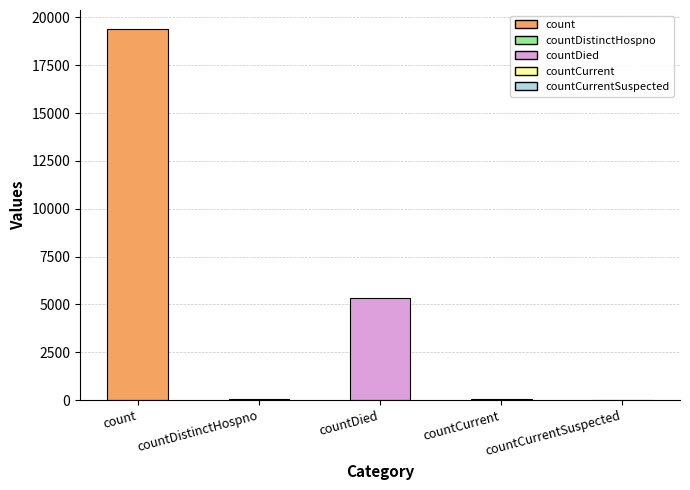

How many series are shown in this chart?

1